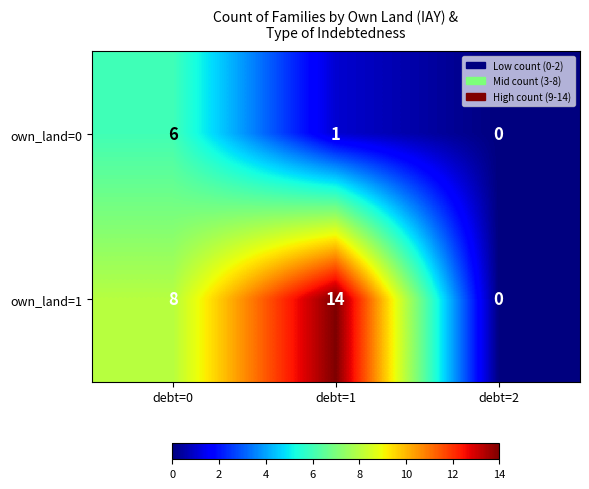

Reading left to right, transcribe all the data shown in this chart.

own_land=0: 6	1	0
own_land=1: 8	14	0